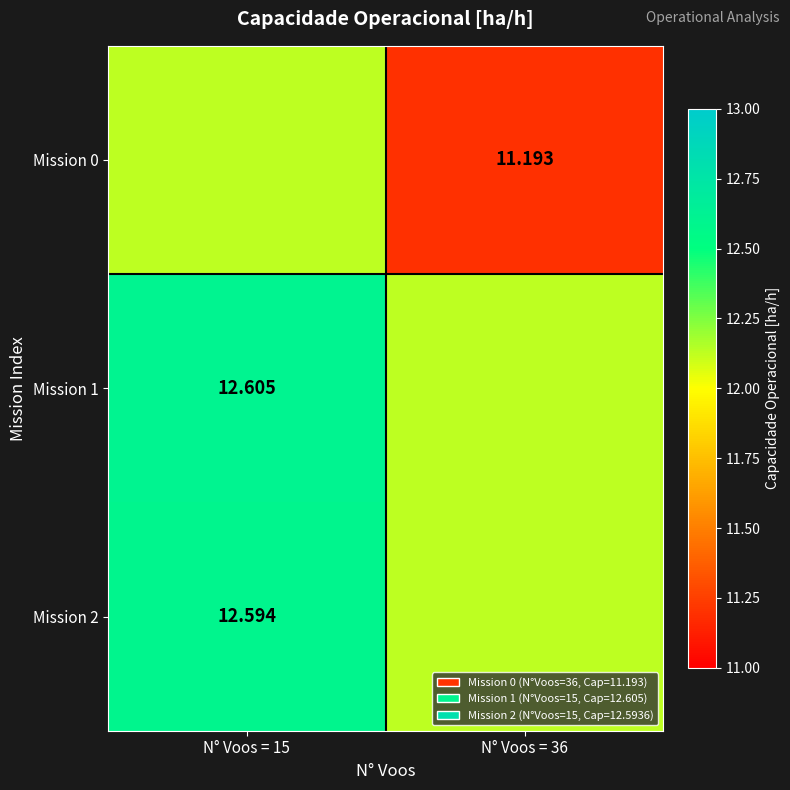

Where is Mission 1 nearest to the value 12?

N° Voos = 36